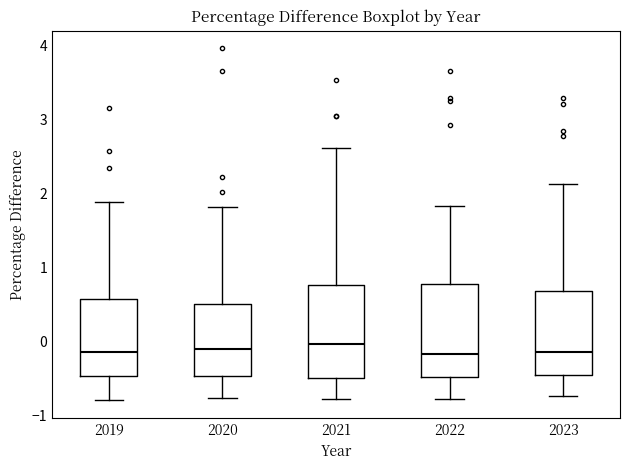

Reading left to right, read every box against the y-axis: the position of its median line, the range the box covers, and the ends of its whiskers. The values are not printed on the chart, so give them approximately, as read against the axis.

2019: median -0.1, box -0.5 to 0.6, whiskers -0.8 to 1.9
2020: median -0.1, box -0.5 to 0.5, whiskers -0.8 to 1.8
2021: median 0.0, box -0.5 to 0.8, whiskers -0.8 to 2.6
2022: median -0.2, box -0.5 to 0.8, whiskers -0.8 to 1.8
2023: median -0.1, box -0.5 to 0.7, whiskers -0.7 to 2.1